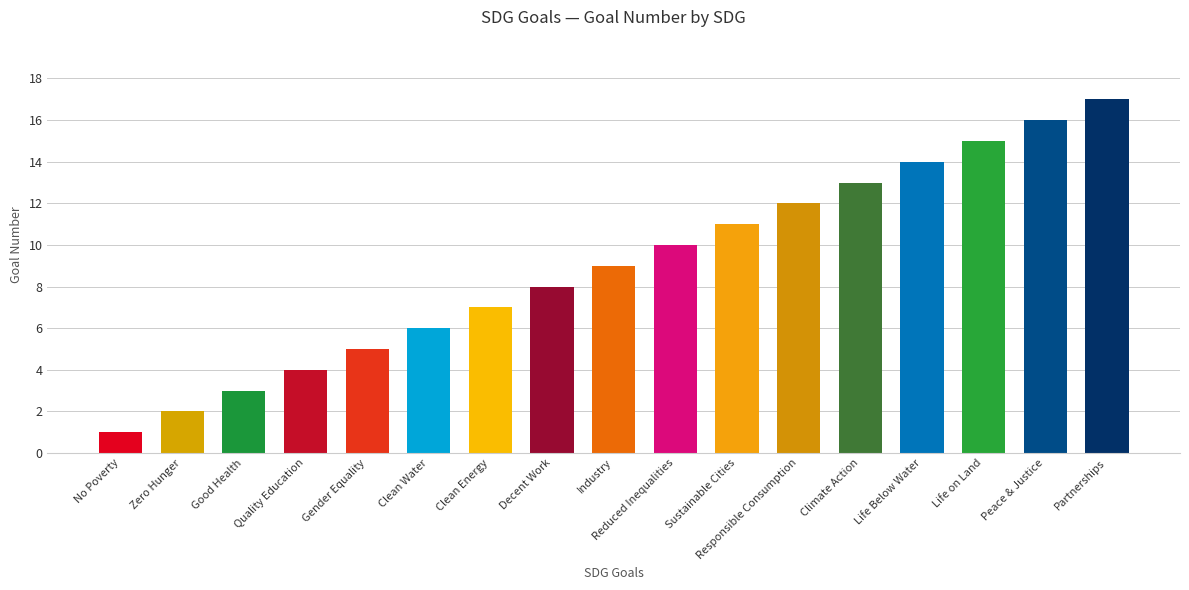

The value at Clean Energy is 2. True or false?

False